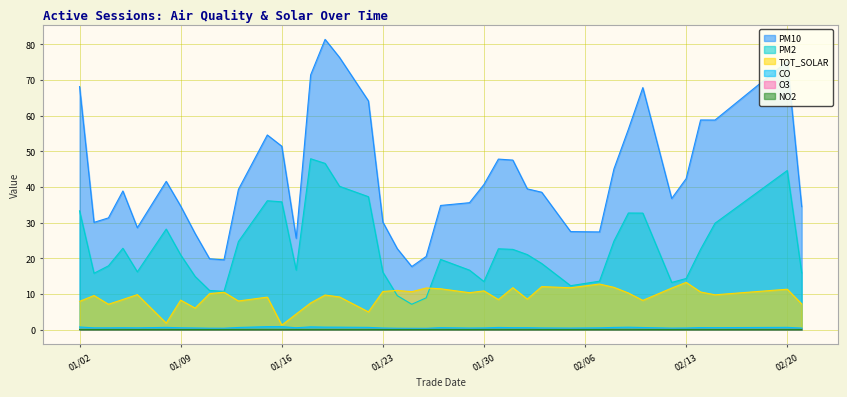

Which series has the largest total across all categories?

PM10